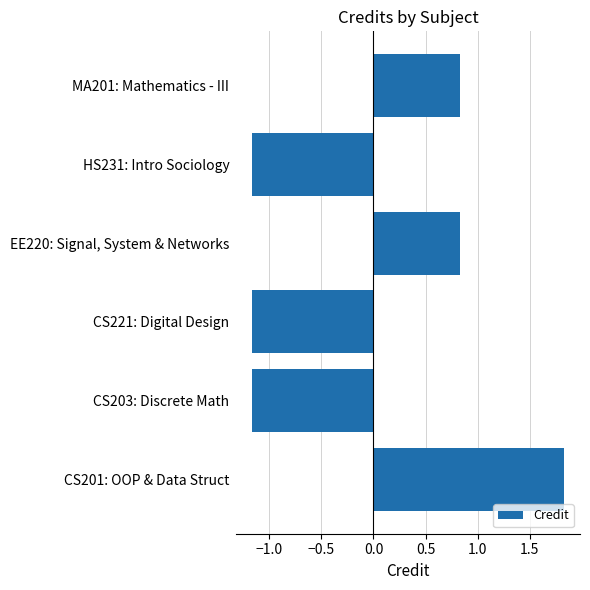

What is the sum of the values at CS201: OOP & Data Struct and EE220: Signal, System & Networks?

2.7